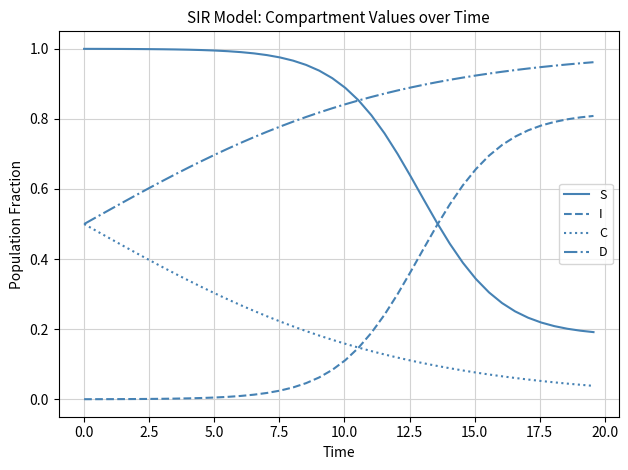

True or false: C and S intersect in this chart.

False